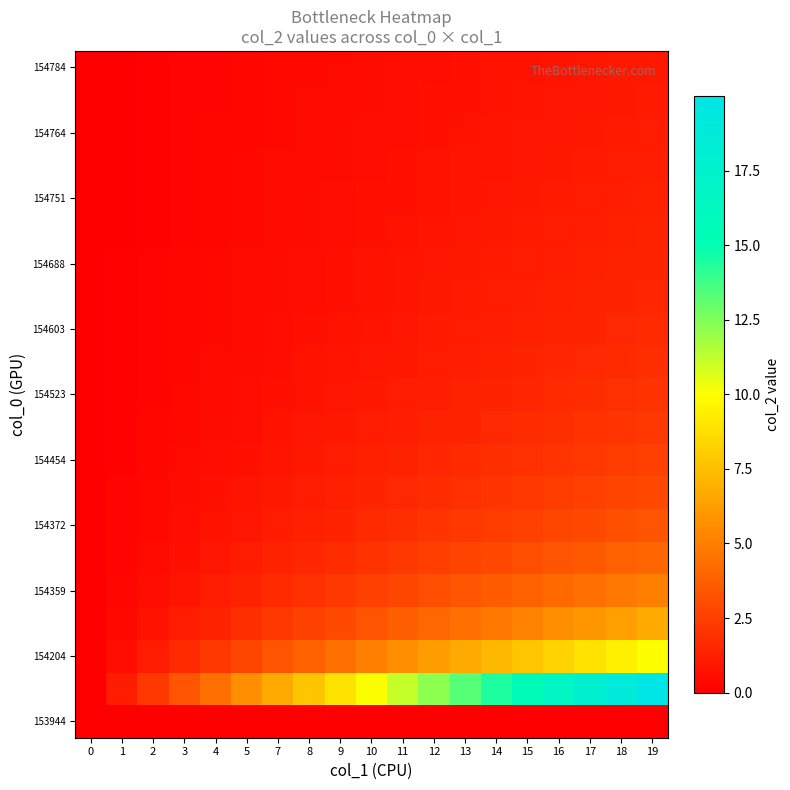

Reading left to right, extract all data points from this chart.

row_0: 0=0.0	1=0.0	2=0.0	3=0.0	4=0.0	5=0.0	7=0.0	8=0.0	9=0.0	10=0.0	11=0.0	12=0.0	13=0.0	14=0.0	15=0.0	16=0.0	17=0.0	18=0.0	19=0.0
row_1: 0=0.0	1=1.1	2=2.2	3=3.3	4=4.4	5=5.6	7=6.7	8=7.8	9=8.9	10=10.0	11=11.1	12=12.2	13=13.3	14=14.4	15=15.6	16=16.7	17=17.8	18=18.9	19=20.0
row_2: 0=0.0	1=0.6	2=1.1	3=1.7	4=2.2	5=2.8	7=3.3	8=3.9	9=4.4	10=5.0	11=5.6	12=6.1	13=6.7	14=7.2	15=7.8	16=8.3	17=8.9	18=9.4	19=10.0
row_3: 0=0.0	1=0.4	2=0.7	3=1.1	4=1.5	5=1.9	7=2.2	8=2.6	9=3.0	10=3.3	11=3.7	12=4.1	13=4.4	14=4.8	15=5.2	16=5.6	17=5.9	18=6.3	19=6.7
row_4: 0=0.0	1=0.3	2=0.6	3=0.8	4=1.1	5=1.4	7=1.7	8=1.9	9=2.2	10=2.5	11=2.8	12=3.1	13=3.3	14=3.6	15=3.9	16=4.2	17=4.4	18=4.7	19=5.0
row_5: 0=0.0	1=0.2	2=0.4	3=0.7	4=0.9	5=1.1	7=1.3	8=1.6	9=1.8	10=2.0	11=2.2	12=2.4	13=2.7	14=2.9	15=3.1	16=3.3	17=3.6	18=3.8	19=4.0
row_6: 0=0.0	1=0.2	2=0.4	3=0.6	4=0.7	5=0.9	7=1.1	8=1.3	9=1.5	10=1.7	11=1.9	12=2.0	13=2.2	14=2.4	15=2.6	16=2.8	17=3.0	18=3.1	19=3.3
row_7: 0=0.0	1=0.2	2=0.3	3=0.5	4=0.6	5=0.8	7=1.0	8=1.1	9=1.3	10=1.4	11=1.6	12=1.7	13=1.9	14=2.1	15=2.2	16=2.4	17=2.5	18=2.7	19=2.9
row_8: 0=0.0	1=0.1	2=0.3	3=0.4	4=0.6	5=0.7	7=0.8	8=1.0	9=1.1	10=1.2	11=1.4	12=1.5	13=1.7	14=1.8	15=1.9	16=2.1	17=2.2	18=2.4	19=2.5
row_9: 0=0.0	1=0.1	2=0.2	3=0.4	4=0.5	5=0.6	7=0.7	8=0.9	9=1.0	10=1.1	11=1.2	12=1.4	13=1.5	14=1.6	15=1.7	16=1.9	17=2.0	18=2.1	19=2.2
row_10: 0=0.0	1=0.1	2=0.2	3=0.3	4=0.4	5=0.6	7=0.7	8=0.8	9=0.9	10=1.0	11=1.1	12=1.2	13=1.3	14=1.4	15=1.6	16=1.7	17=1.8	18=1.9	19=2.0
row_11: 0=0.0	1=0.1	2=0.2	3=0.3	4=0.4	5=0.5	7=0.6	8=0.7	9=0.8	10=0.9	11=1.0	12=1.1	13=1.2	14=1.3	15=1.4	16=1.5	17=1.6	18=1.7	19=1.8
row_12: 0=0.0	1=0.1	2=0.2	3=0.3	4=0.4	5=0.5	7=0.6	8=0.6	9=0.7	10=0.8	11=0.9	12=1.0	13=1.1	14=1.2	15=1.3	16=1.4	17=1.5	18=1.6	19=1.7
row_13: 0=0.0	1=0.1	2=0.2	3=0.3	4=0.3	5=0.4	7=0.5	8=0.6	9=0.7	10=0.8	11=0.9	12=0.9	13=1.0	14=1.1	15=1.2	16=1.3	17=1.4	18=1.5	19=1.5
row_14: 0=0.0	1=0.1	2=0.2	3=0.2	4=0.3	5=0.4	7=0.5	8=0.6	9=0.6	10=0.7	11=0.8	12=0.9	13=1.0	14=1.0	15=1.1	16=1.2	17=1.3	18=1.3	19=1.4
row_15: 0=0.0	1=0.1	2=0.1	3=0.2	4=0.3	5=0.4	7=0.4	8=0.5	9=0.6	10=0.7	11=0.7	12=0.8	13=0.9	14=1.0	15=1.0	16=1.1	17=1.2	18=1.3	19=1.3
row_16: 0=0.0	1=0.1	2=0.1	3=0.2	4=0.3	5=0.3	7=0.4	8=0.5	9=0.6	10=0.6	11=0.7	12=0.8	13=0.8	14=0.9	15=1.0	16=1.0	17=1.1	18=1.2	19=1.2
row_17: 0=0.0	1=0.1	2=0.1	3=0.2	4=0.3	5=0.3	7=0.4	8=0.5	9=0.5	10=0.6	11=0.7	12=0.7	13=0.8	14=0.8	15=0.9	16=1.0	17=1.0	18=1.1	19=1.2
row_18: 0=0.0	1=0.1	2=0.1	3=0.2	4=0.2	5=0.3	7=0.4	8=0.4	9=0.5	10=0.6	11=0.6	12=0.7	13=0.7	14=0.8	15=0.9	16=0.9	17=1.0	18=1.0	19=1.1
row_19: 0=0.0	1=0.1	2=0.1	3=0.2	4=0.2	5=0.3	7=0.4	8=0.4	9=0.5	10=0.5	11=0.6	12=0.6	13=0.7	14=0.8	15=0.8	16=0.9	17=0.9	18=1.0	19=1.1
row_20: 0=0.0	1=0.1	2=0.1	3=0.2	4=0.2	5=0.3	7=0.3	8=0.4	9=0.4	10=0.5	11=0.6	12=0.6	13=0.7	14=0.7	15=0.8	16=0.8	17=0.9	18=0.9	19=1.0